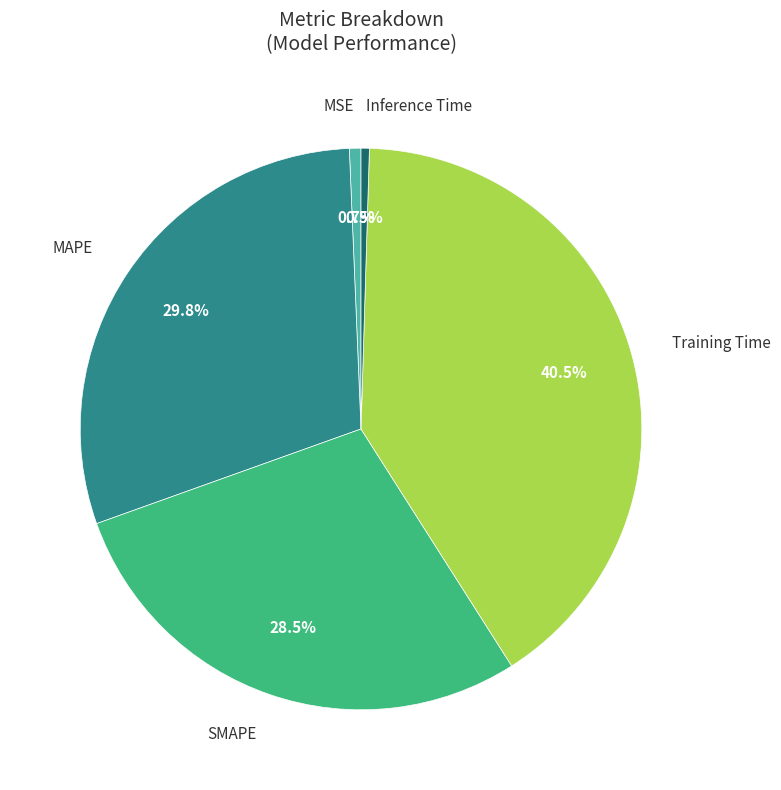

Does any single category account for the majority?

No